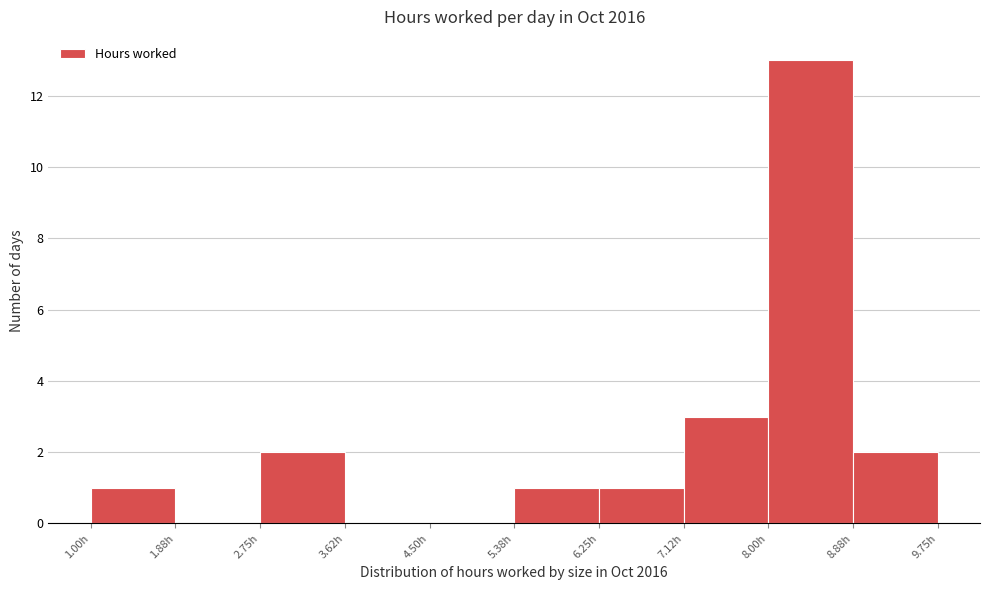

What is the height of the bar covering 2.8 to 3.6 on the x-axis? Neither the bar edges nor the heights are printed on the chart, so give them approximately, as read against the axes.

2